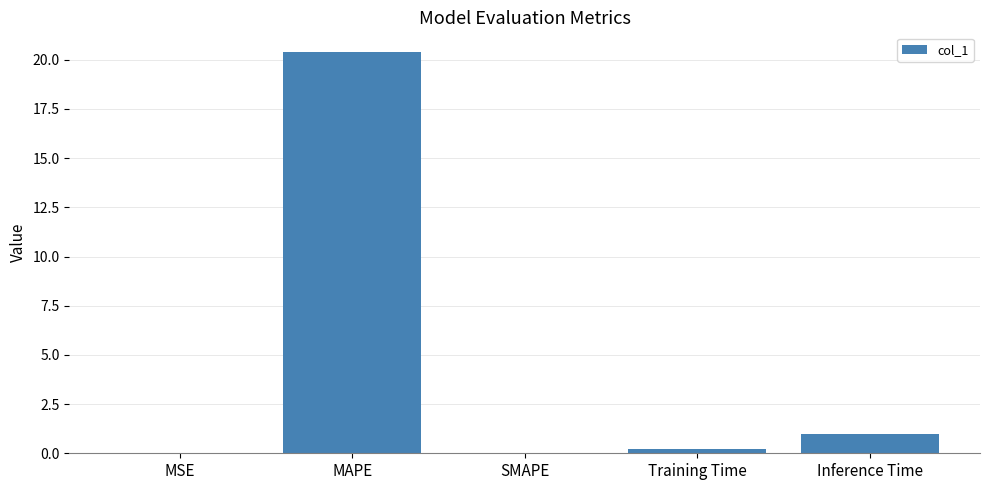

The chart shows a value of 31.4 at MAPE. True or false?

False